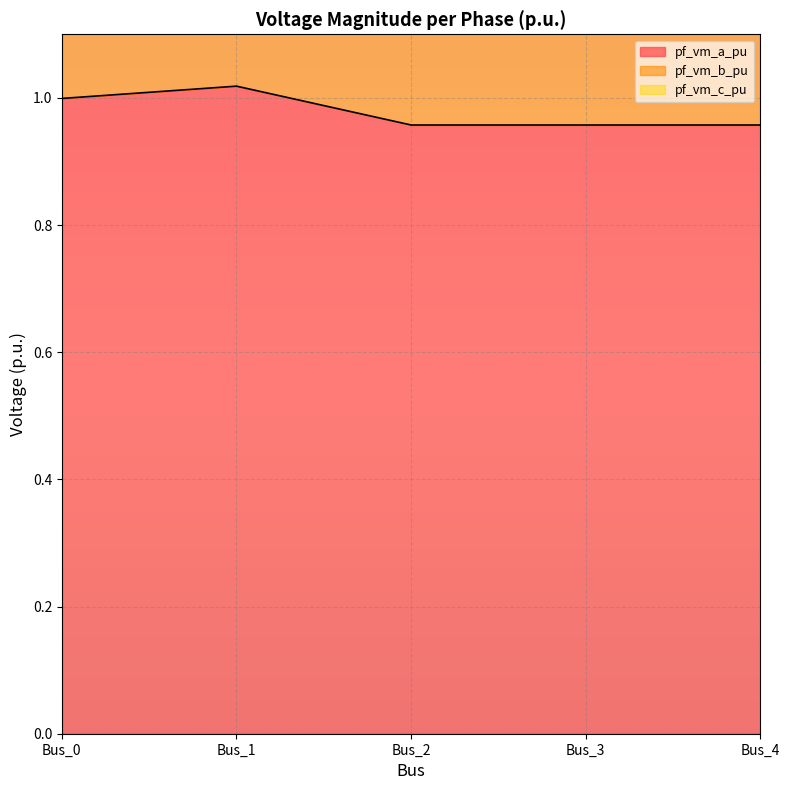

Is it true that pf_vm_a_pu equals 1.3 at Bus_2?

False